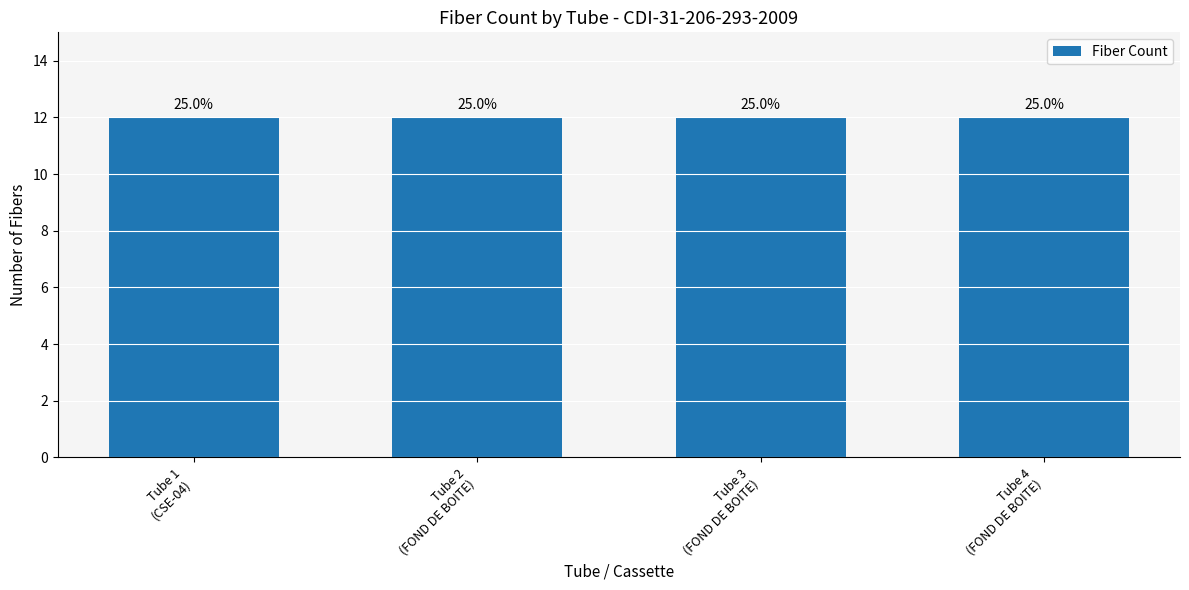

Does the chart contain any negative values?

No